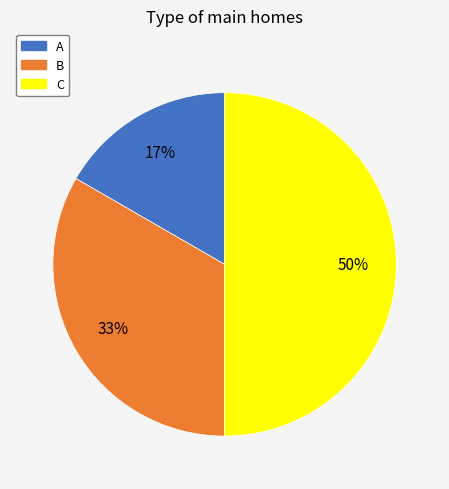

How many slices are in this pie chart?

3